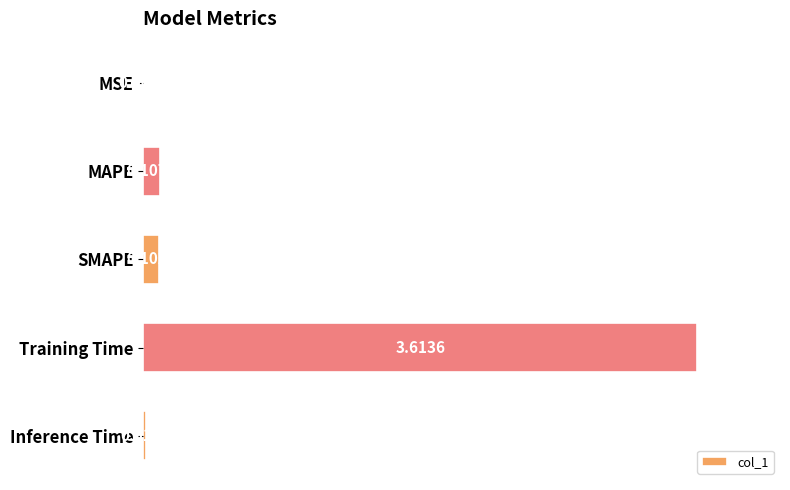

What is the change in value from MAPE to Training Time?

+3.5